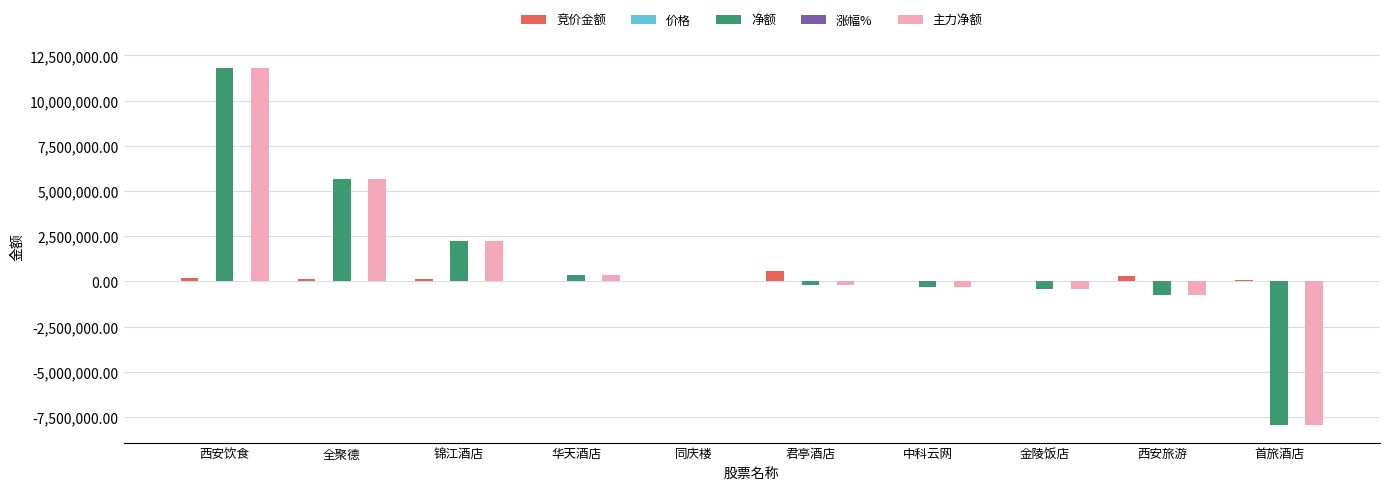

How many distinct data groups are displayed?

5